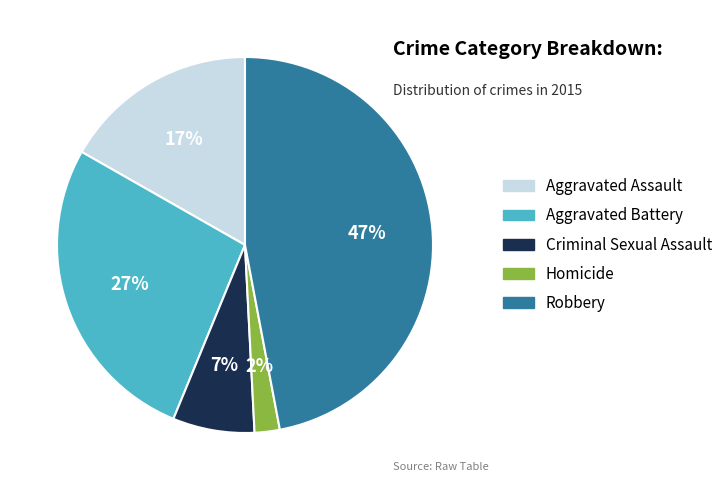

Is the sum of Homicide and Criminal Sexual Assault greater than half?

No